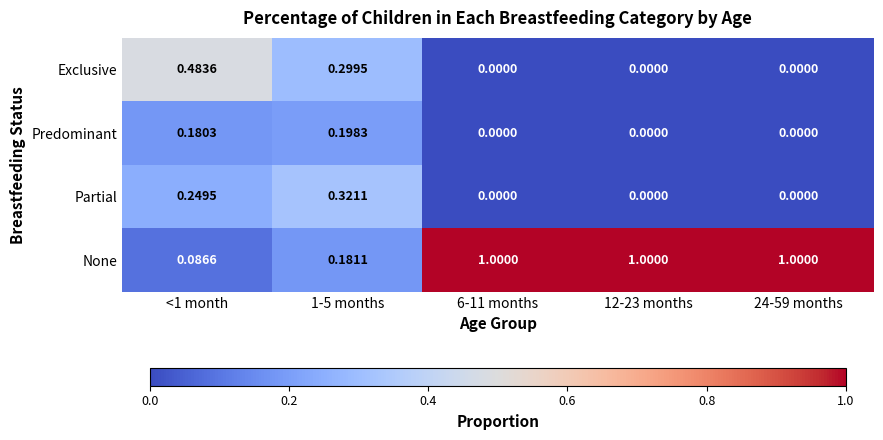

Rank the series at 1-5 months from lowest to highest value.

None, Predominant, Exclusive, Partial